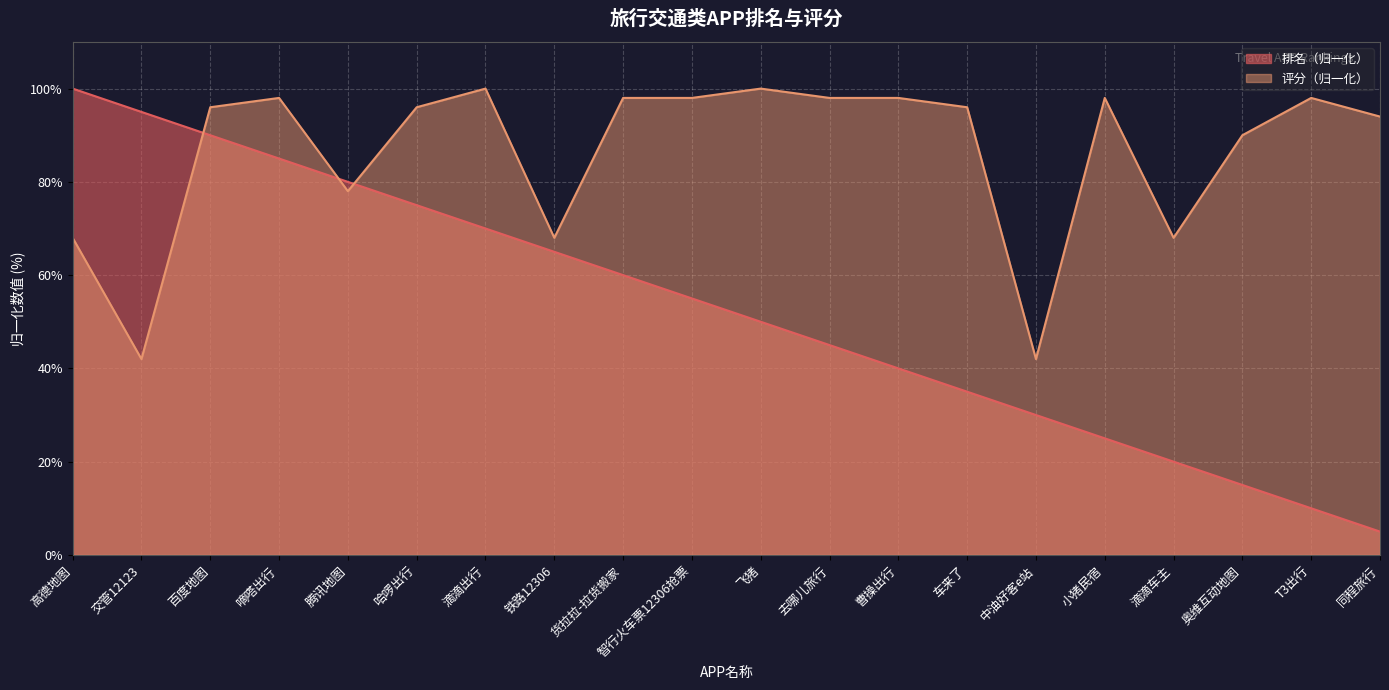

Reading left to right, what are all the values shown in this chart?

排名: 100.0	95.0	90.0	85.0	80.0	75.0	70.0	65.0	60.0	55.0	50.0	45.0	40.0	35.0	30.0	25.0	20.0	15.0	10.0	5.0
评分: 68.0	42.0	96.0	98.0	78.0	96.0	100.0	68.0	98.0	98.0	100.0	98.0	98.0	96.0	42.0	98.0	68.0	90.0	98.0	94.0